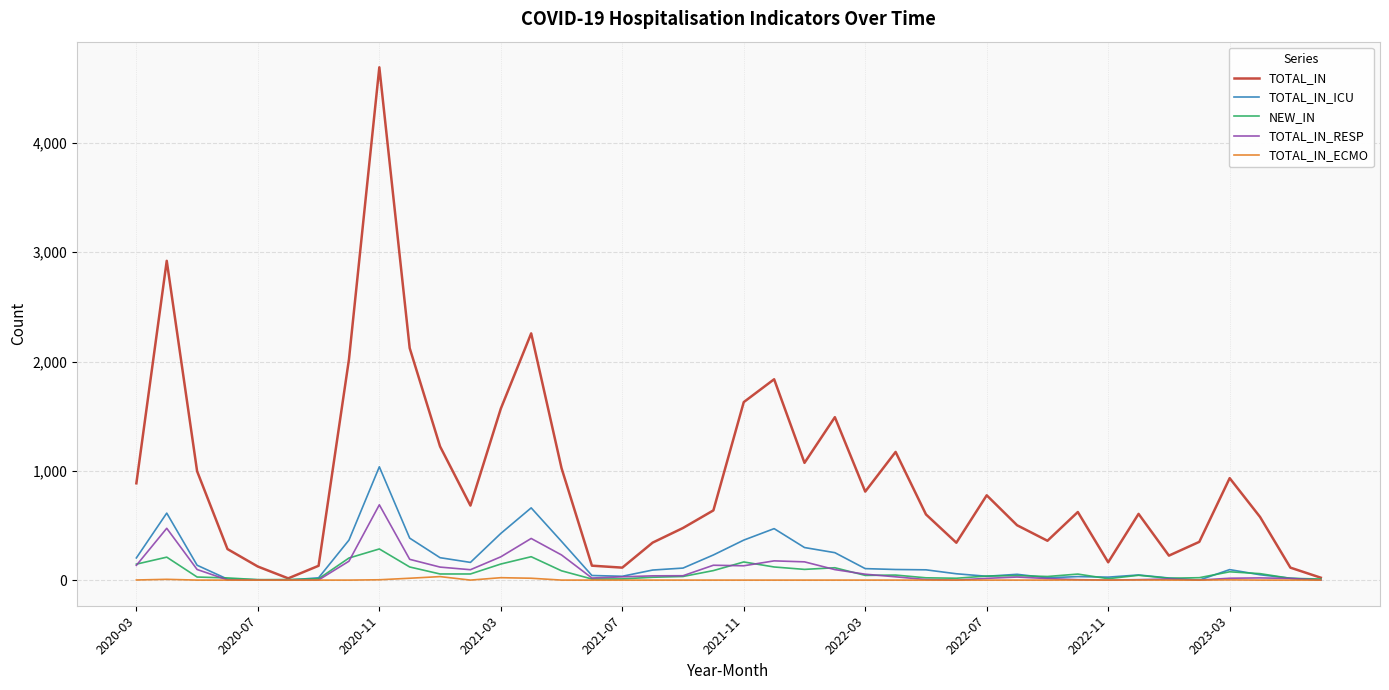

List the series in order of their peak value, lowest first.

TOTAL_IN_ECMO, NEW_IN, TOTAL_IN_RESP, TOTAL_IN_ICU, TOTAL_IN